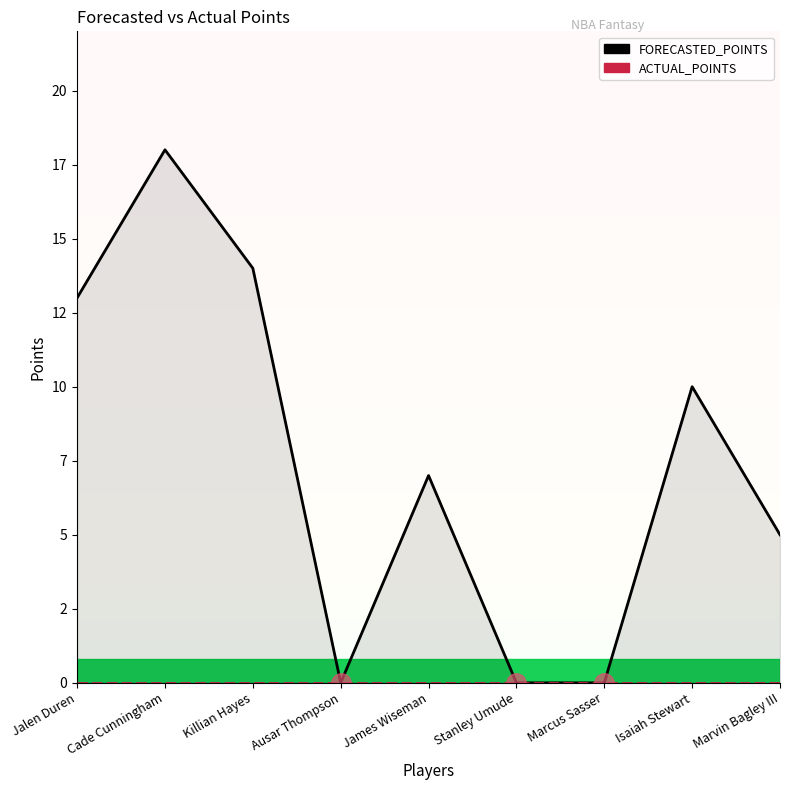

List the labels in order of ACTUAL_POINTS value, smallest first.

Jalen Duren, Cade Cunningham, Killian Hayes, Ausar Thompson, James Wiseman, Stanley Umude, Marcus Sasser, Isaiah Stewart, Marvin Bagley III